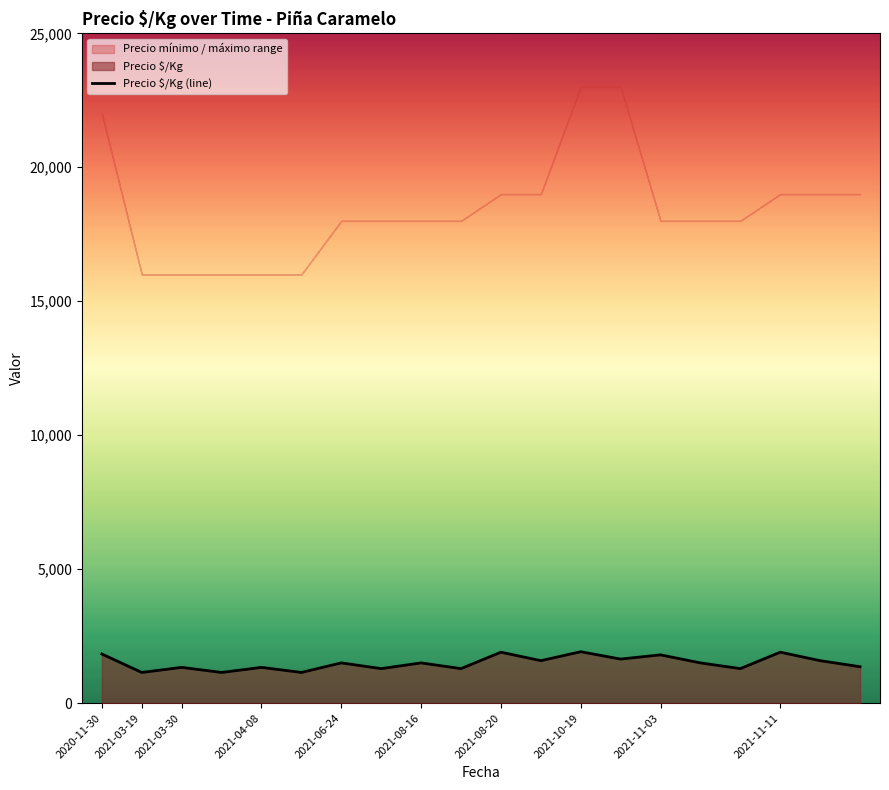

What is the difference between the second highest and second lowest values?

757